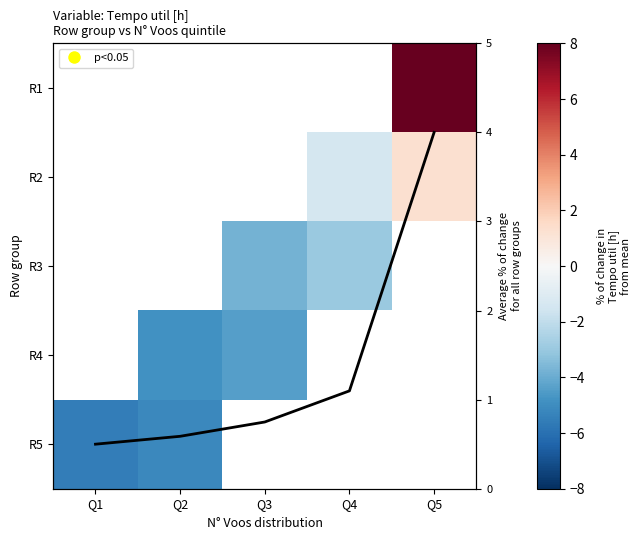

Which has a higher value, Q2 or Q3?

Q3